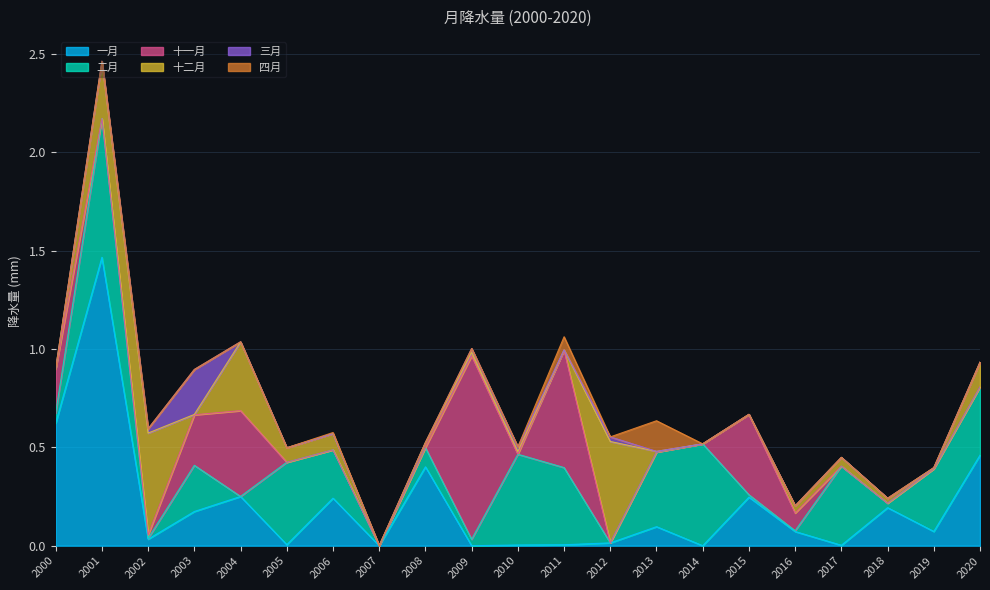

Reading right to left, list all the values displayed in this chart.

一月: 2020=0.5	2019=0.1	2018=0.2	2017=0.0	2016=0.1	2015=0.2	2014=0.0	2013=0.1	2012=0.0	2011=0.0	2010=0.0	2009=0.0	2008=0.4	2007=0.0	2006=0.2	2005=0.0	2004=0.3	2003=0.2	2002=0.0	2001=1.5	2000=0.6
二月: 2020=0.3	2019=0.3	2018=0.0	2017=0.4	2016=0.0	2015=0.0	2014=0.5	2013=0.4	2012=0.0	2011=0.4	2010=0.5	2009=0.0	2008=0.1	2007=0.0	2006=0.2	2005=0.4	2004=0.0	2003=0.2	2002=0.0	2001=0.7	2000=0.1
十一月: 2020=0.0	2019=0.0	2018=0.0	2017=0.0	2016=0.1	2015=0.4	2014=0.0	2013=0.0	2012=0.0	2011=0.6	2010=0.0	2009=0.9	2008=0.0	2007=0.0	2006=0.0	2005=0.0	2004=0.4	2003=0.3	2002=0.0	2001=0.0	2000=0.2
十二月: 2020=0.1	2019=0.0	2018=0.0	2017=0.0	2016=0.0	2015=0.0	2014=0.0	2013=0.0	2012=0.5	2011=0.0	2010=0.0	2009=0.0	2008=0.0	2007=0.0	2006=0.1	2005=0.1	2004=0.3	2003=0.0	2002=0.5	2001=0.3	2000=0.0
三月: 2020=0.0	2019=0.0	2018=0.0	2017=0.0	2016=0.0	2015=0.0	2014=0.0	2013=0.0	2012=0.0	2011=0.0	2010=0.0	2009=0.0	2008=0.0	2007=0.0	2006=0.0	2005=0.0	2004=0.0	2003=0.2	2002=0.0	2001=0.0	2000=0.0
四月: 2020=0.0	2019=0.0	2018=0.0	2017=0.0	2016=0.0	2015=0.0	2014=0.0	2013=0.2	2012=0.0	2011=0.1	2010=0.0	2009=0.0	2008=0.0	2007=0.0	2006=0.0	2005=0.0	2004=0.0	2003=0.0	2002=0.0	2001=0.0	2000=0.0